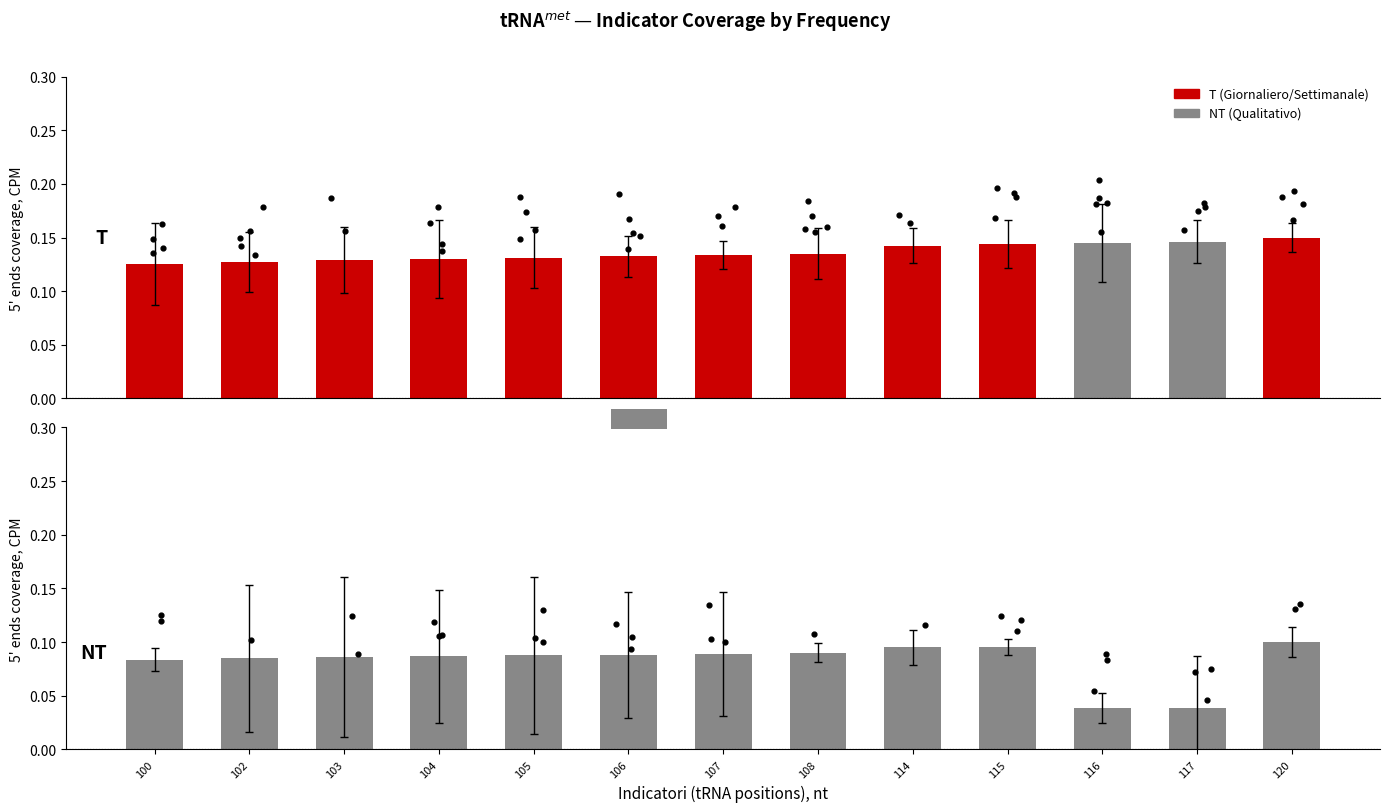

Which series reaches the minimum Y coordinate?

NT (Non Trattato)